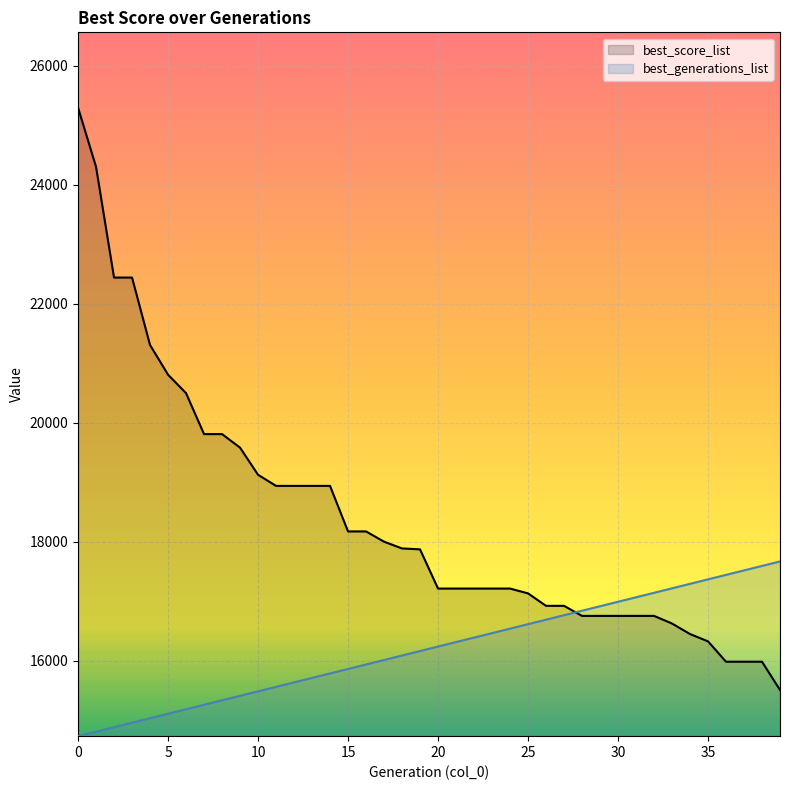

What is the difference between the highest and lowest values at 17?

1988.2